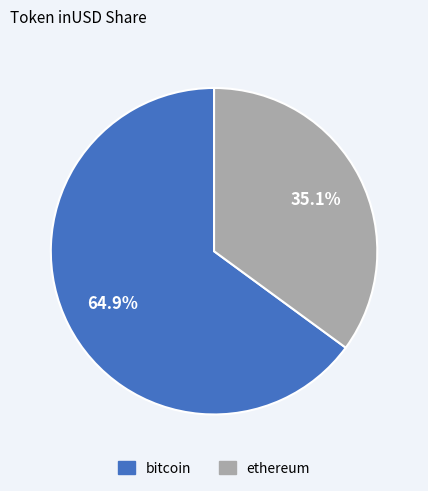

Which slice represents more than half of the pie?

bitcoin